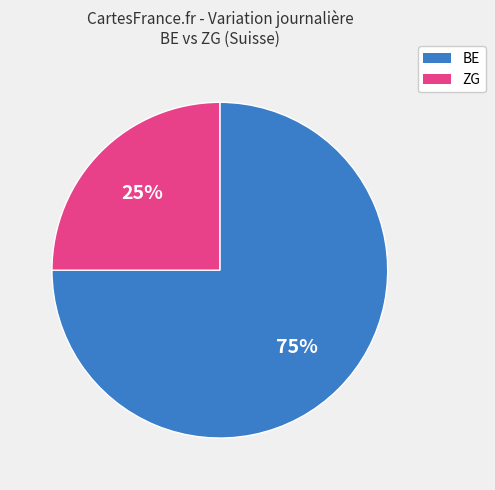

Is there a majority slice in this chart?

Yes